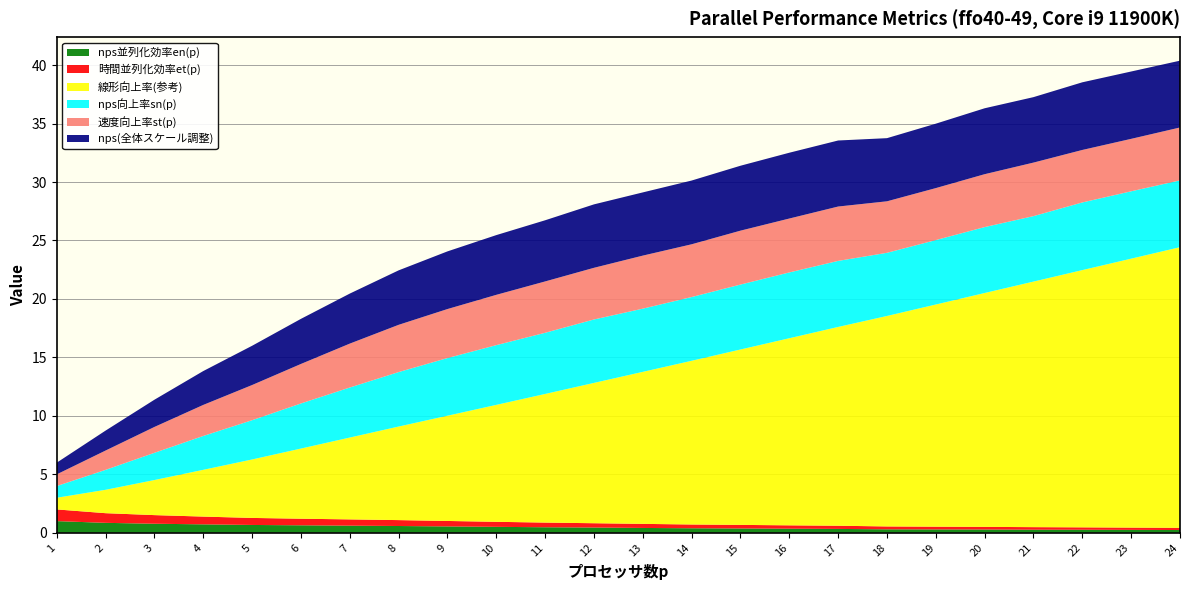

Reading left to right, extract all data points from this chart.

nps並列化効率en(p): 1=1.0	2=0.9	3=0.8	4=0.7	5=0.7	6=0.6	7=0.6	8=0.6	9=0.5	10=0.5	11=0.5	12=0.5	13=0.4	14=0.4	15=0.4	16=0.4	17=0.3	18=0.3	19=0.3	20=0.3	21=0.3	22=0.3	23=0.3	24=0.2
時間並列化効率et(p): 1=1.0	2=0.8	3=0.7	4=0.7	5=0.6	6=0.6	7=0.5	8=0.5	9=0.5	10=0.4	11=0.4	12=0.4	13=0.3	14=0.3	15=0.3	16=0.3	17=0.3	18=0.2	19=0.2	20=0.2	21=0.2	22=0.2	23=0.2	24=0.2
線形向上率(参考): 1=1.0	2=2.0	3=3.0	4=4.0	5=5.0	6=6.0	7=7.0	8=8.0	9=9.0	10=10.0	11=11.0	12=12.0	13=13.0	14=14.0	15=15.0	16=16.0	17=17.0	18=18.0	19=19.0	20=20.0	21=21.0	22=22.0	23=23.0	24=24.0
nps向上率sn(p): 1=1.0	2=1.7	3=2.3	4=2.9	5=3.4	6=3.9	7=4.3	8=4.7	9=4.9	10=5.1	11=5.2	12=5.4	13=5.4	14=5.5	15=5.6	16=5.6	17=5.6	18=5.4	19=5.5	20=5.6	21=5.6	22=5.8	23=5.8	24=5.7
速度向上率st(p): 1=1.0	2=1.7	3=2.2	4=2.7	5=3.0	6=3.4	7=3.8	8=4.0	9=4.2	10=4.3	11=4.4	12=4.4	13=4.5	14=4.5	15=4.6	16=4.6	17=4.6	18=4.4	19=4.4	20=4.5	21=4.6	22=4.5	23=4.5	24=4.5
nps(全体スケール調整): 1=1.0	2=1.7	3=2.3	4=2.9	5=3.4	6=3.9	7=4.3	8=4.7	9=4.9	10=5.1	11=5.2	12=5.4	13=5.4	14=5.5	15=5.6	16=5.6	17=5.6	18=5.4	19=5.5	20=5.6	21=5.6	22=5.8	23=5.8	24=5.7